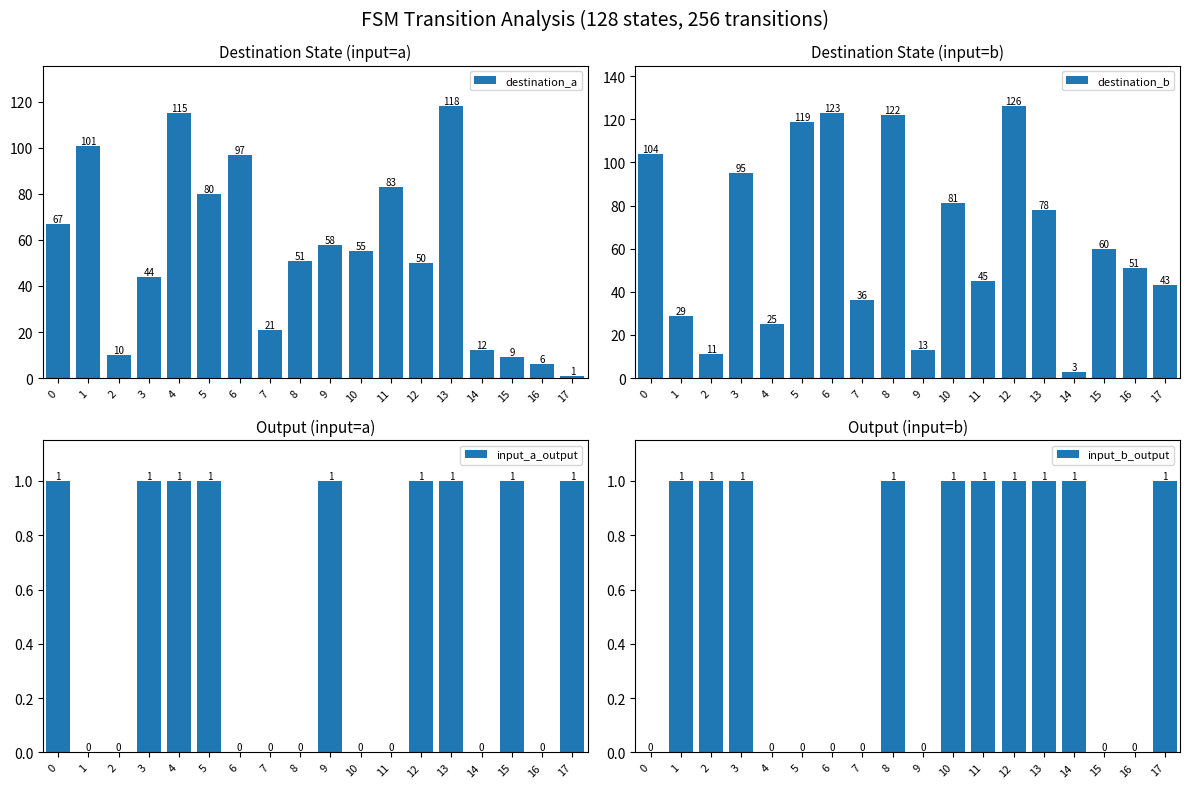

Is the value of destination_a at 9 greater than the value of input_a_output at 8?

Yes